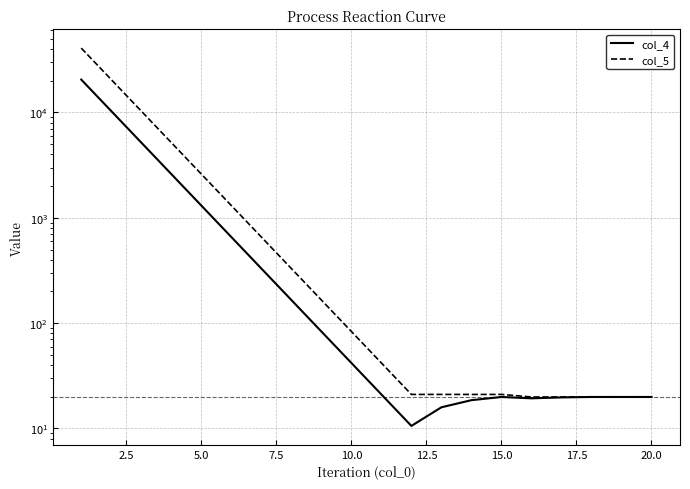

Does the chart display data point markers on the line(s)?

No